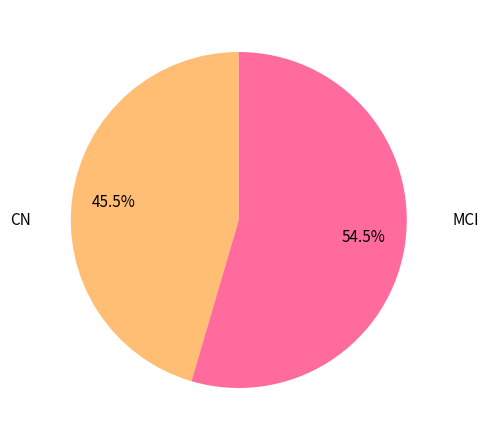

Does any single category account for the majority?

Yes